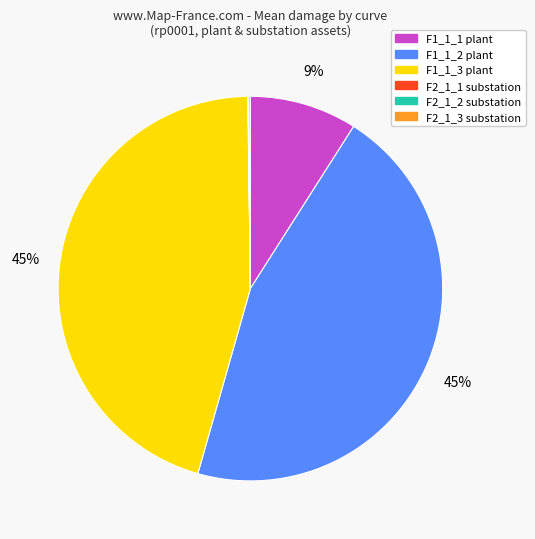

Does F1_1_3 plant represent more than half of the total?

No